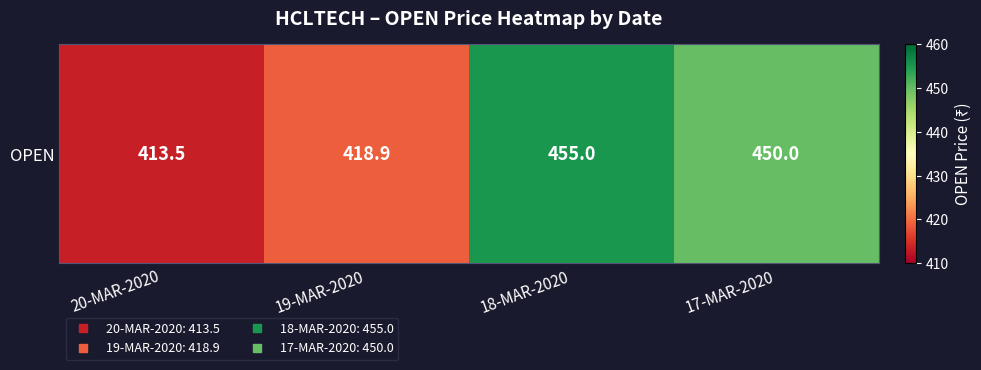

The value at 18-MAR-2020 is 455.0. True or false?

True